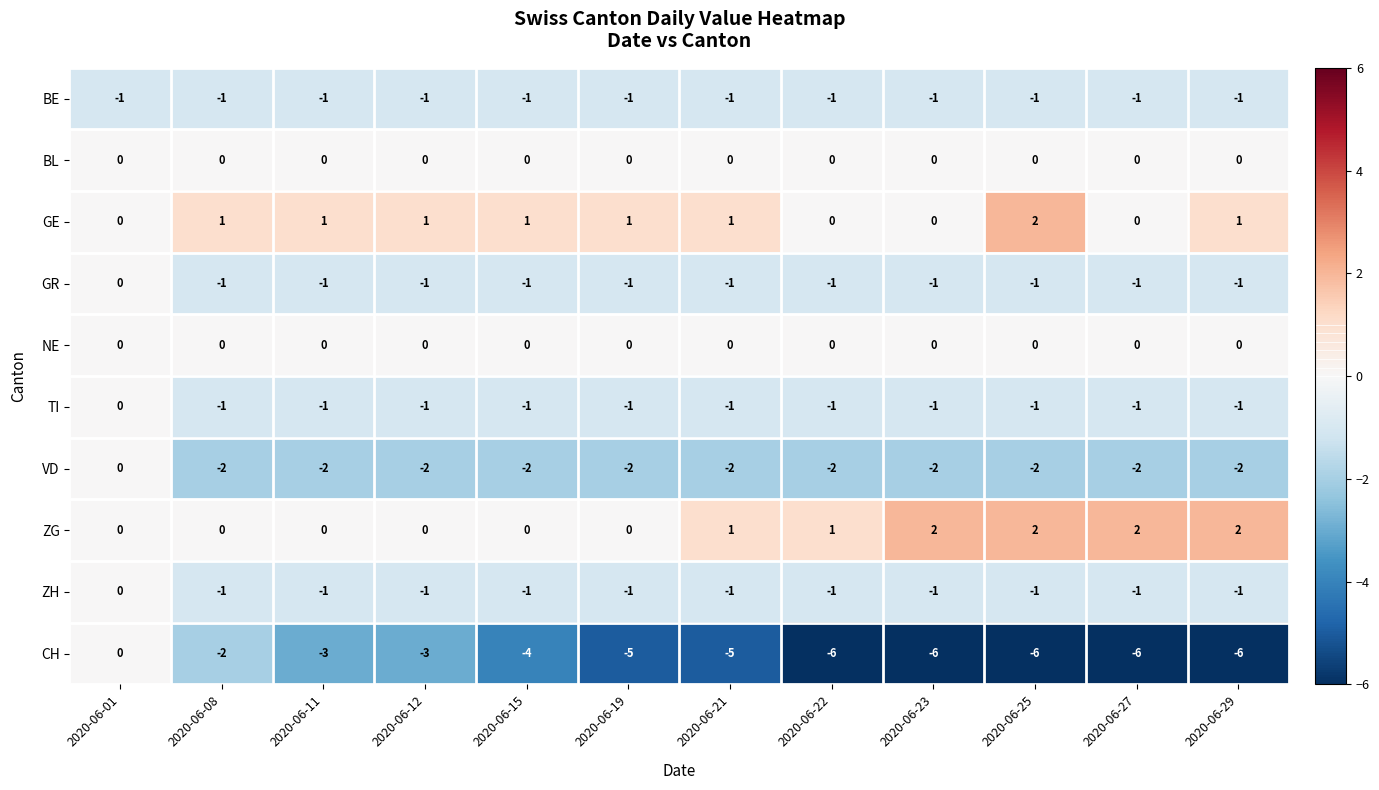

The CH series shows -5 at 2020-06-19. True or false?

True